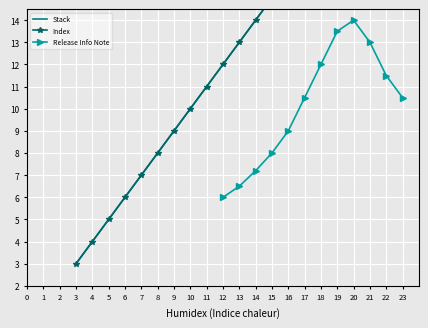

What is the value of the 7th point from the left?

9